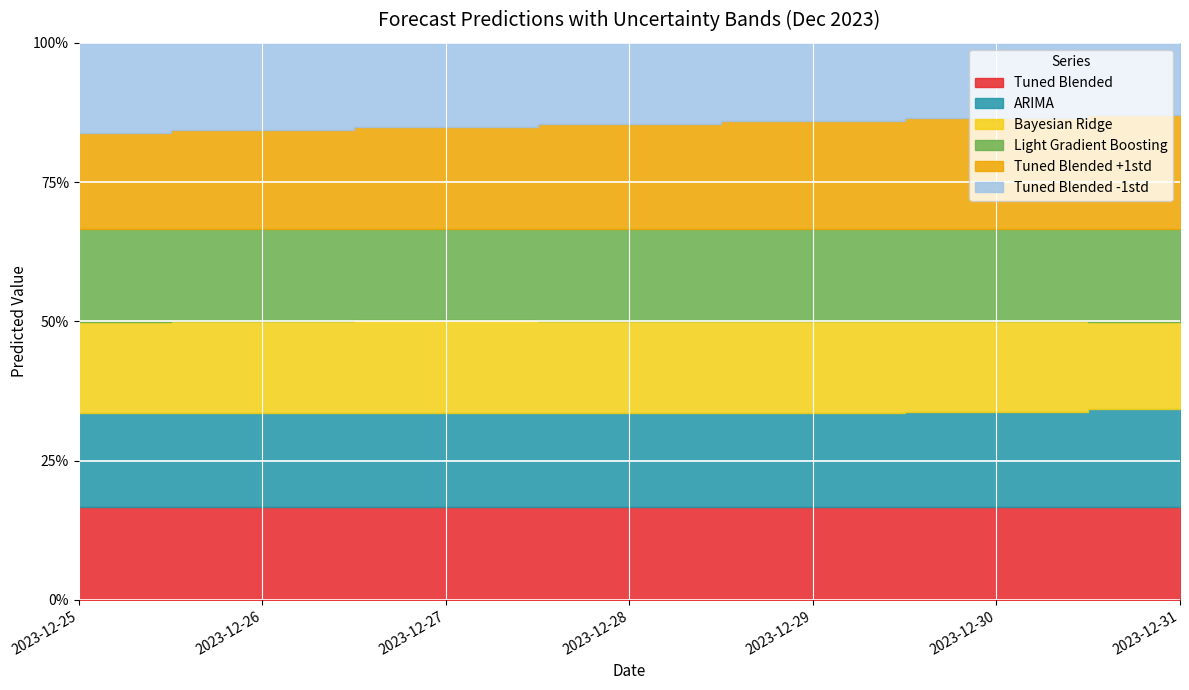

At which label does Tuned Blended first exceed 250?

2023-12-25